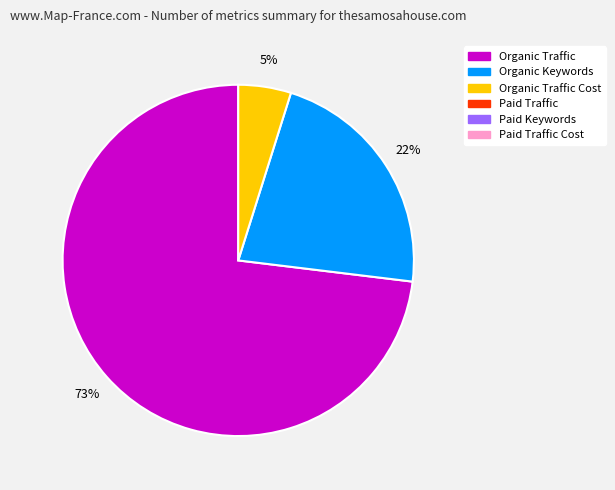

How many segments does this pie chart have?

3